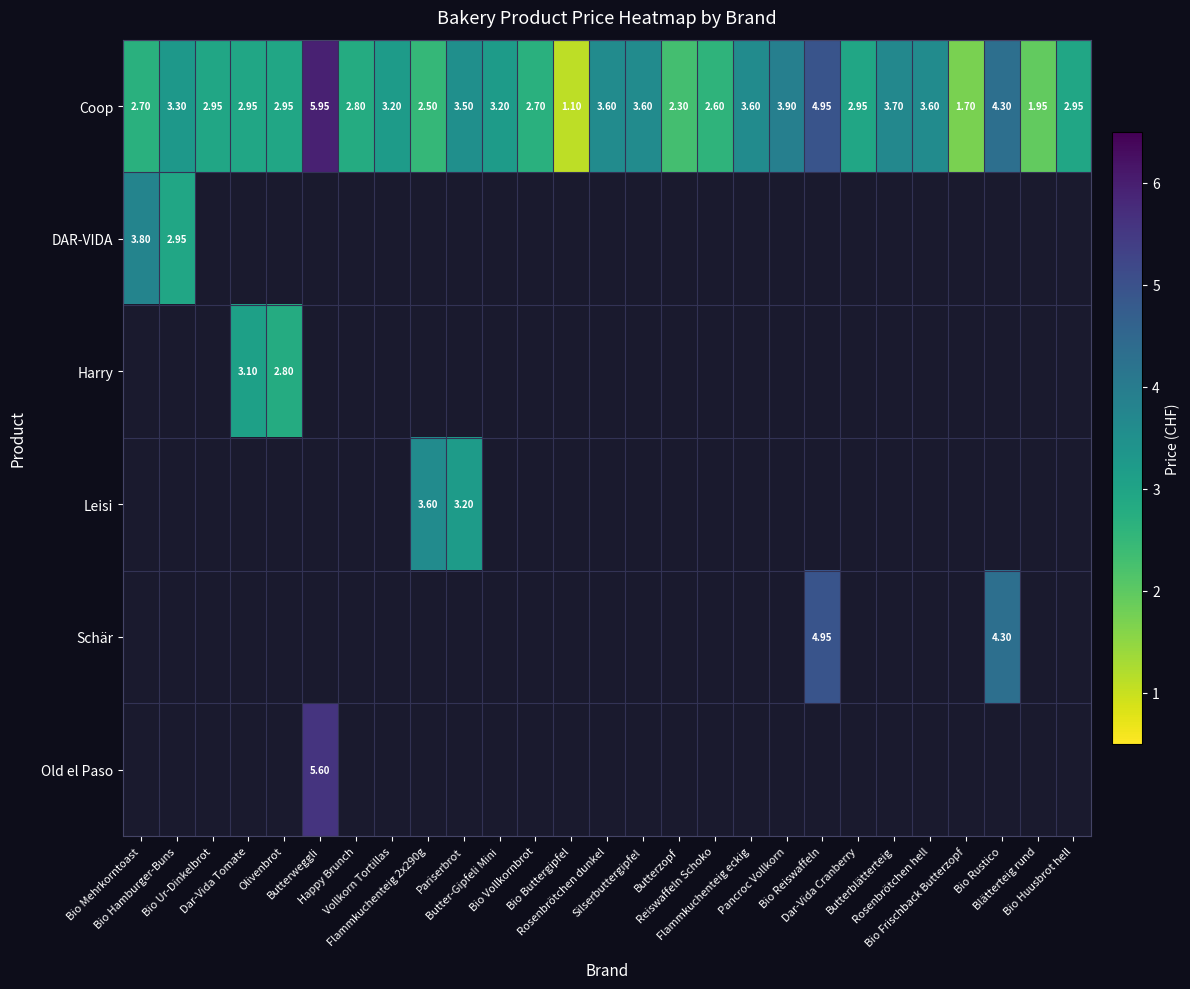

Between Butter-Gipfeli Mini and Butterzopf, which series saw the biggest shift?

Coop